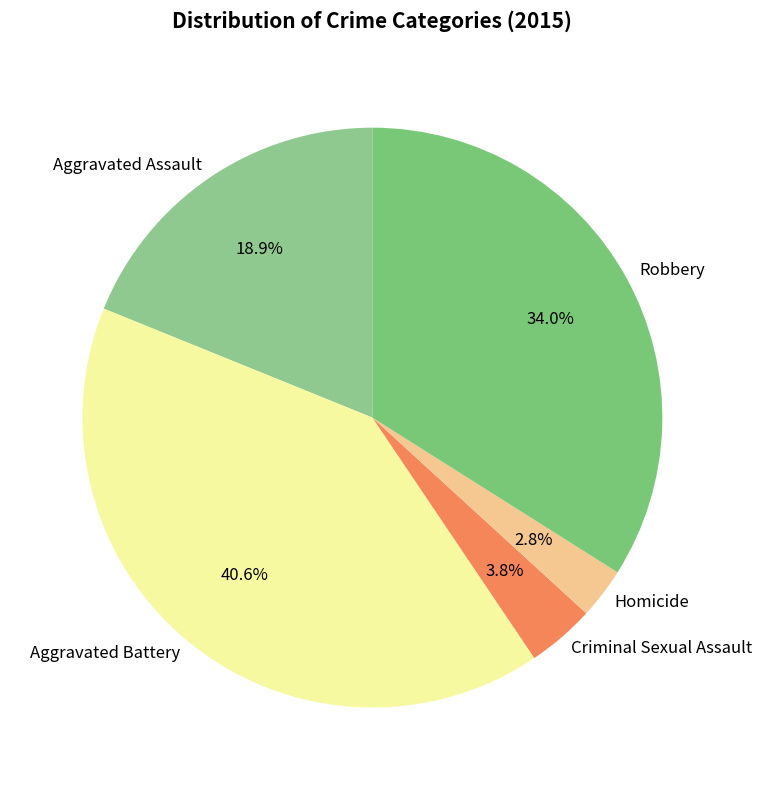

Between Criminal Sexual Assault and Aggravated Assault, which is larger?

Aggravated Assault